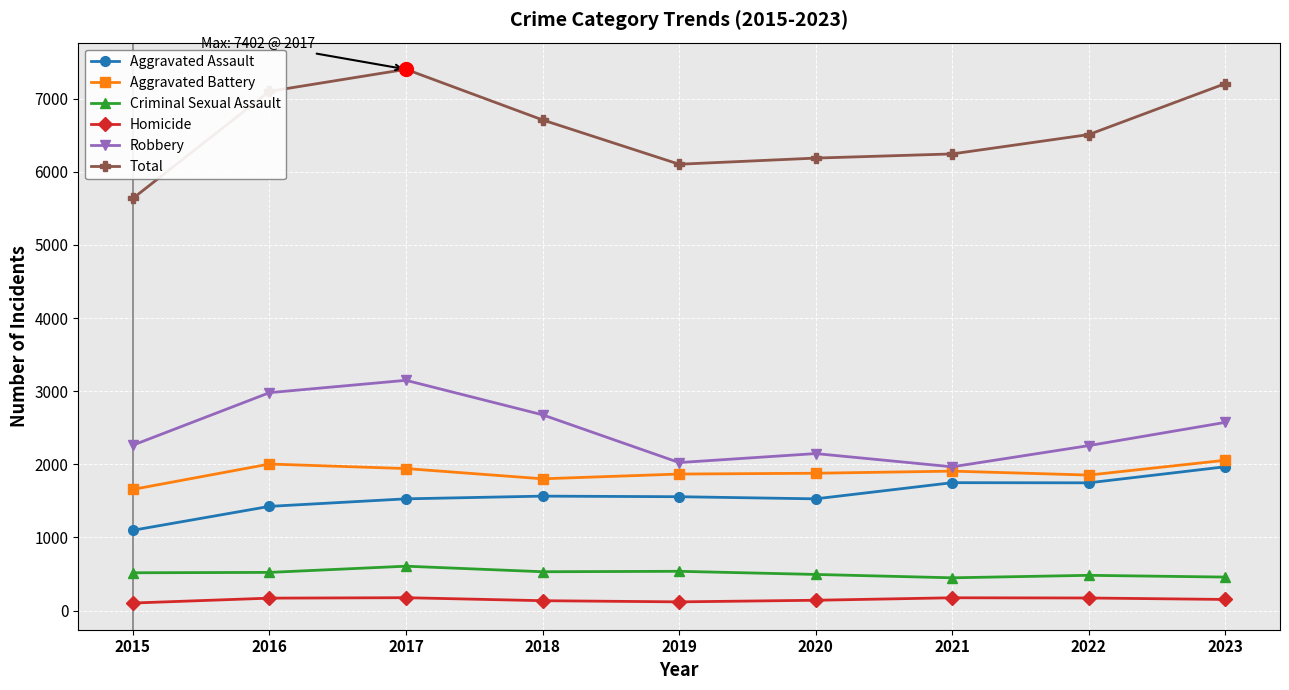

At how many categories does at least one series exceed 2987?

9